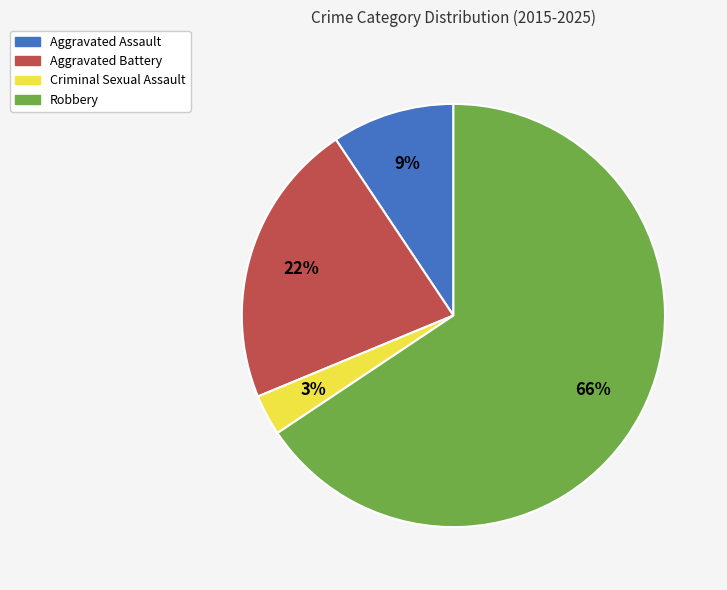

Which slice is the smallest?

Criminal Sexual Assault